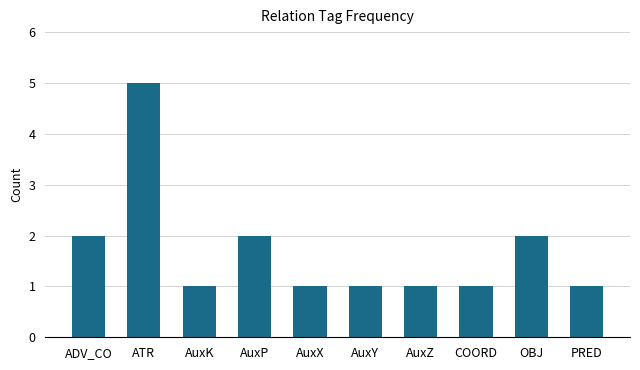

What is the greatest value displayed?

5